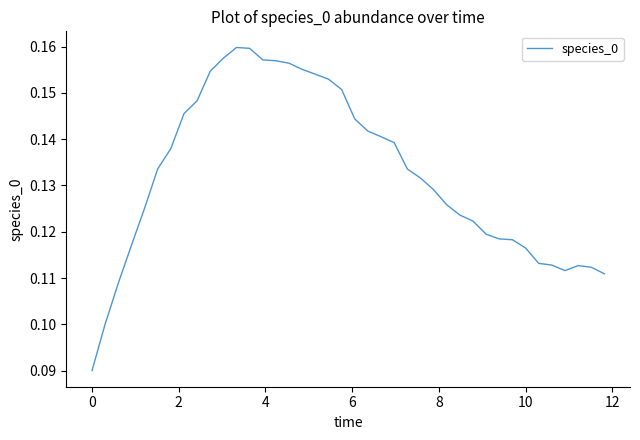

True or false: the data shows 0.2 at 10.

False